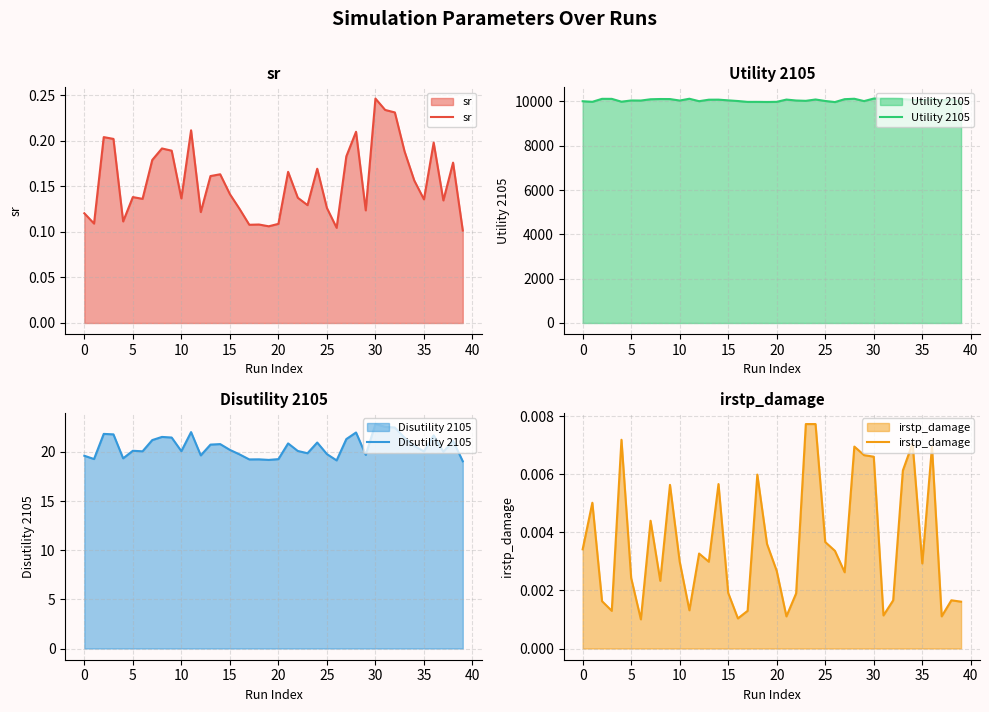

What is the maximum value for Utility 2105?

10126.8